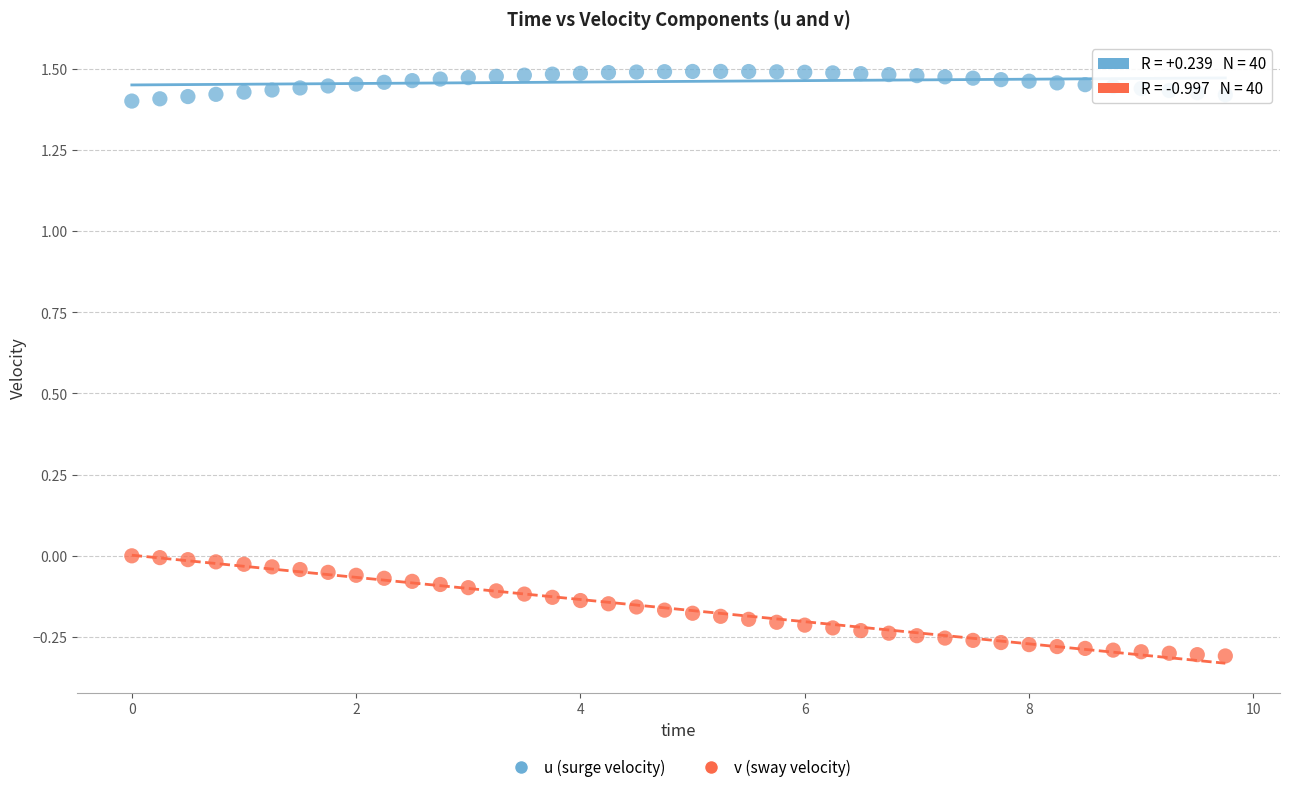

Which series contains the highest Y value?

u (surge velocity)